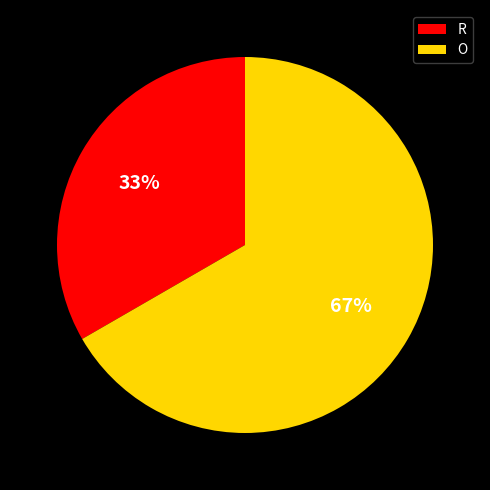

What is the ratio of the value at O to the value at R?

2.0